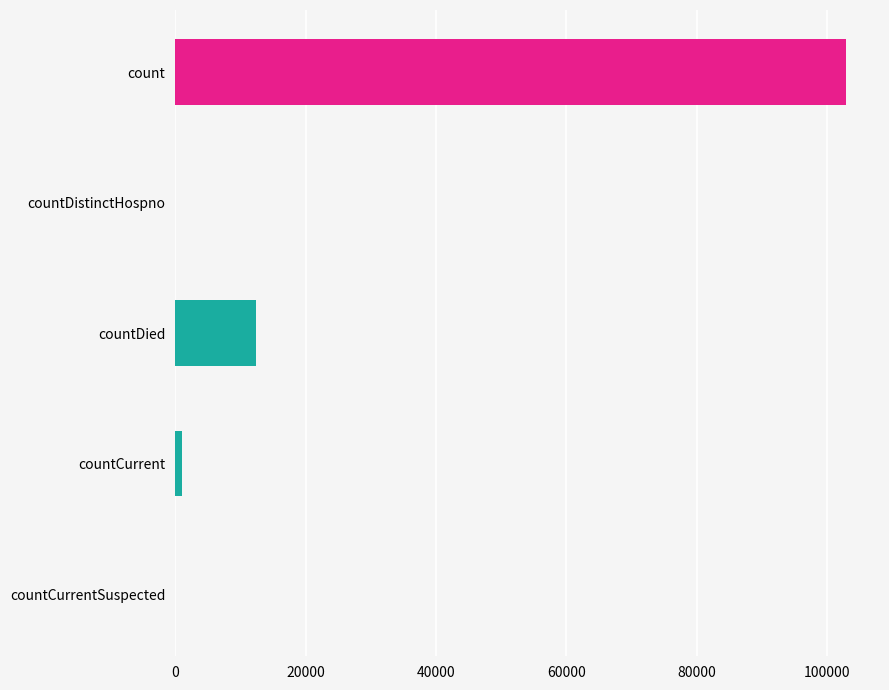

Count the number of categories in the chart.

5